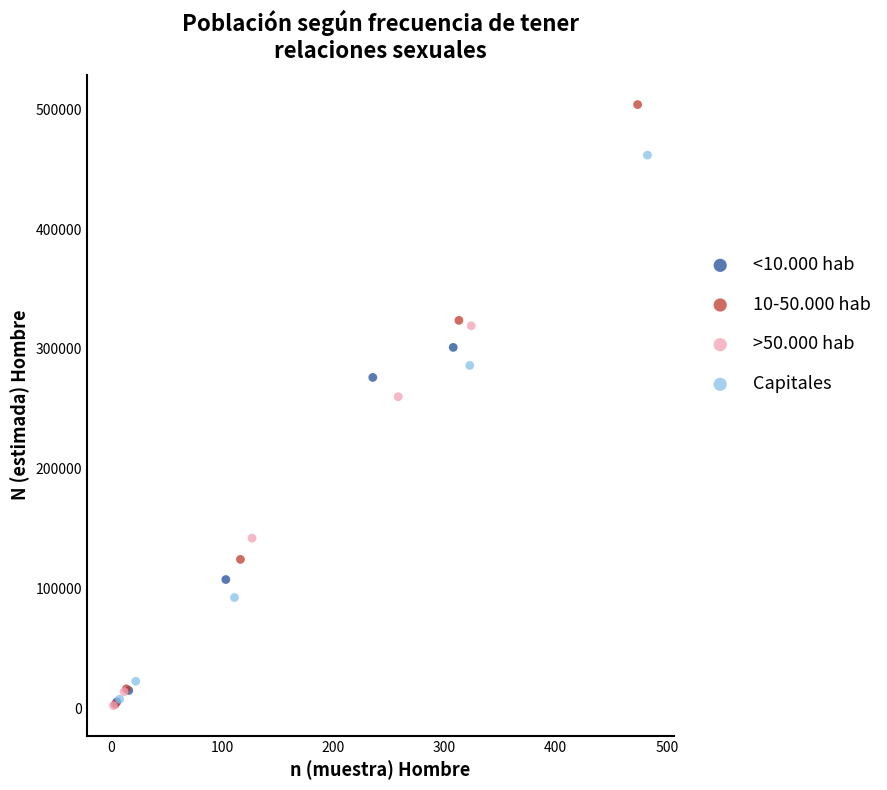

Which series has the largest Y range (max minus min)?

10-50.000 hab